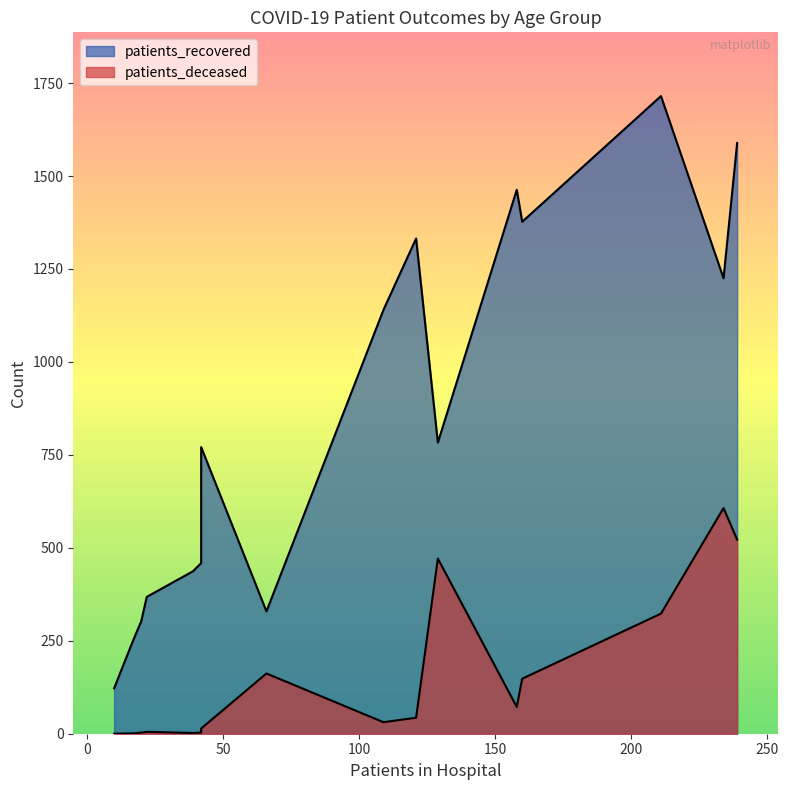

What is the label of the 16th point from the left?

>90